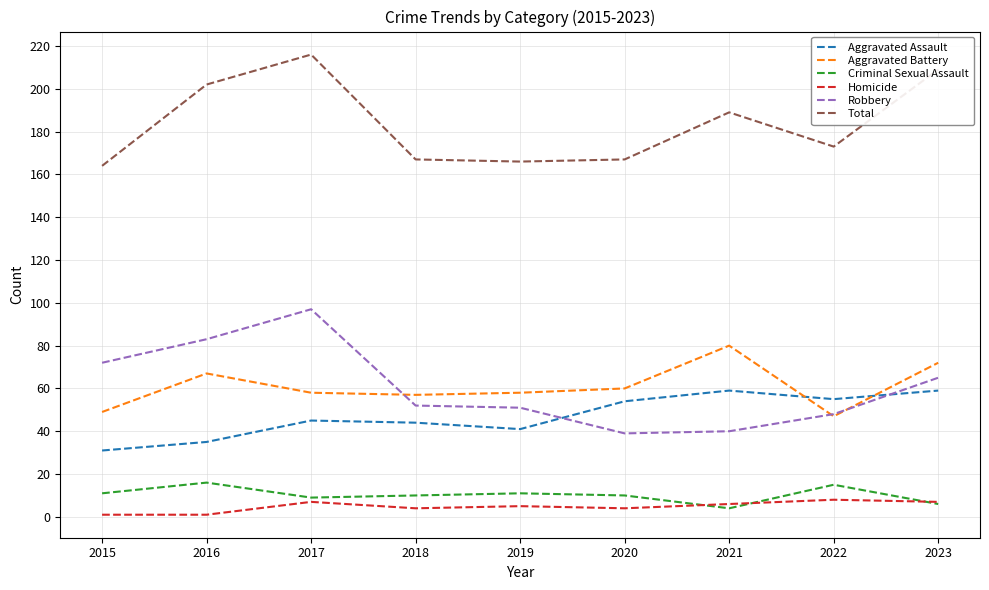

Between 2017 and 2018, which series saw the biggest shift?

Total